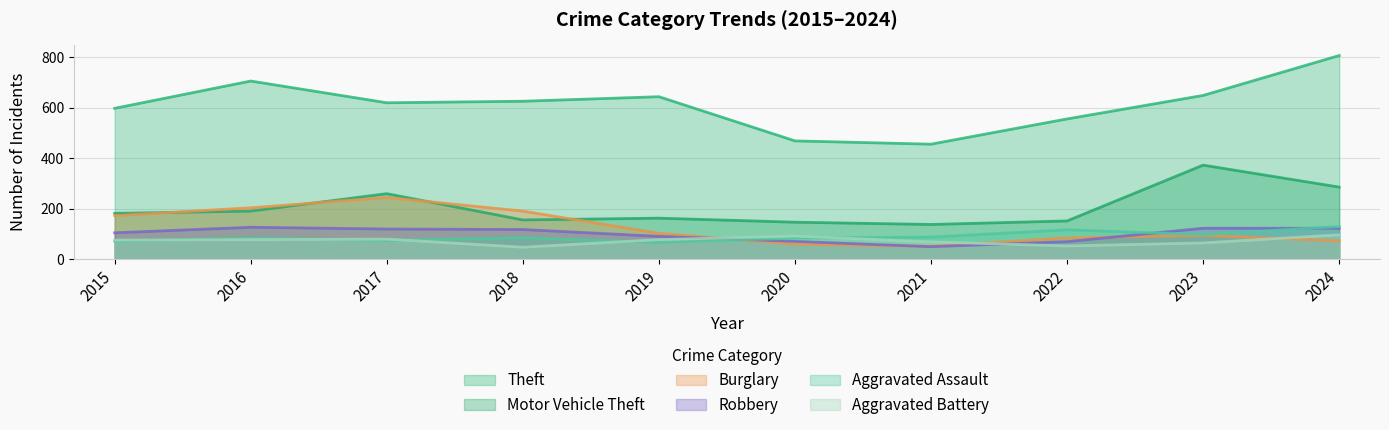

What is the average value of the Aggravated Assault series?

89